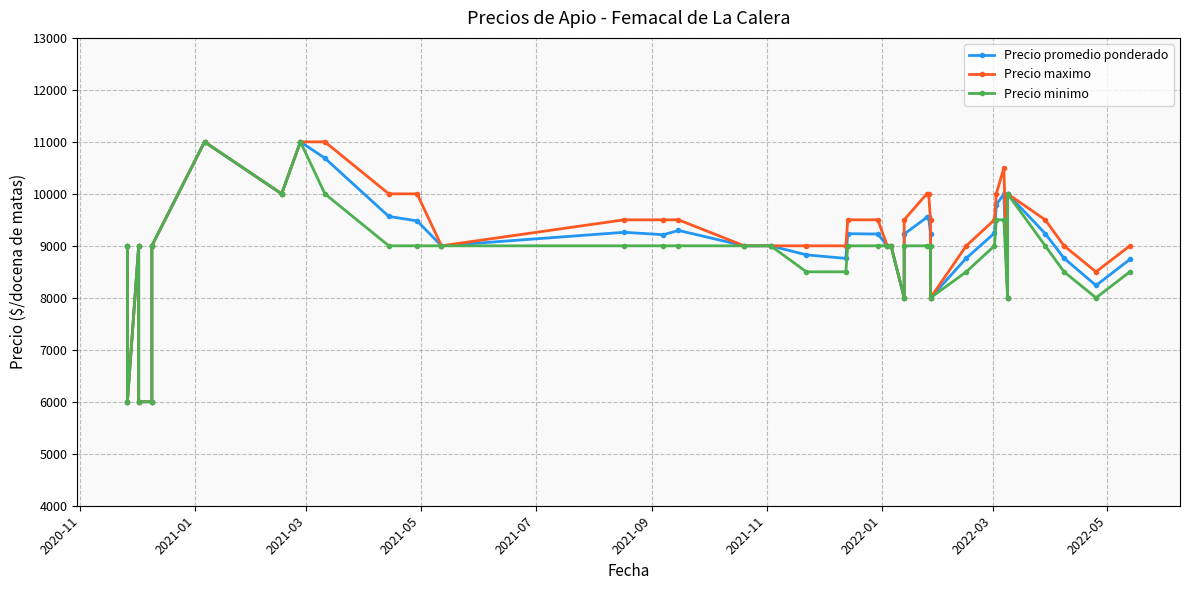

How many lines are shown in the chart?

3